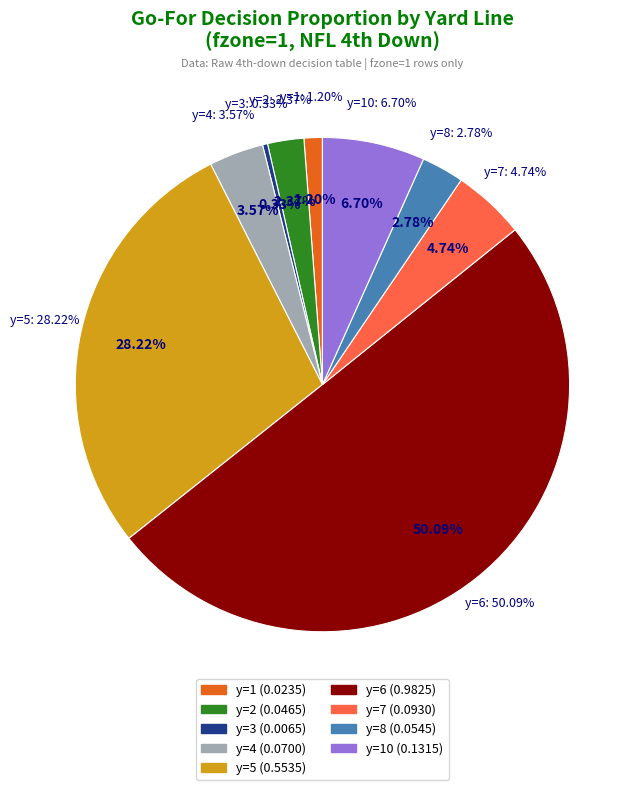

Is it true that y=6 is 43% of the pie?

False